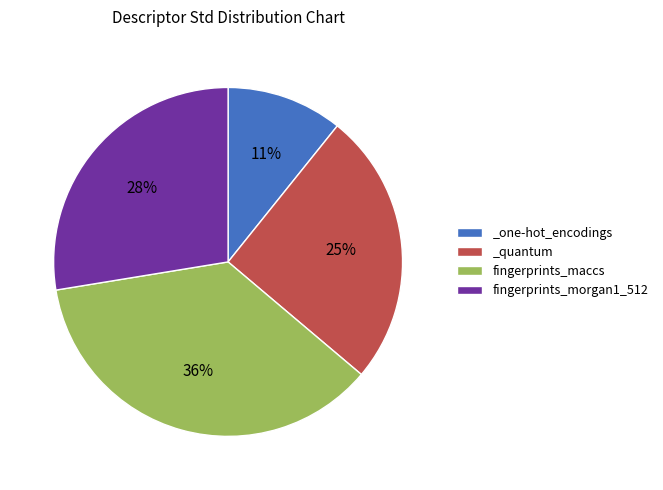

To the nearest percent, what portion does _quantum represent?

25%